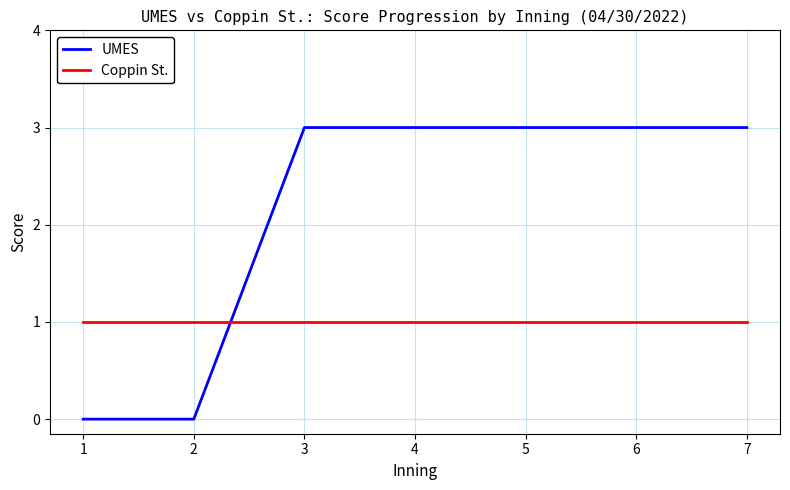

The value of UMES at 4 is 3. True or false?

True